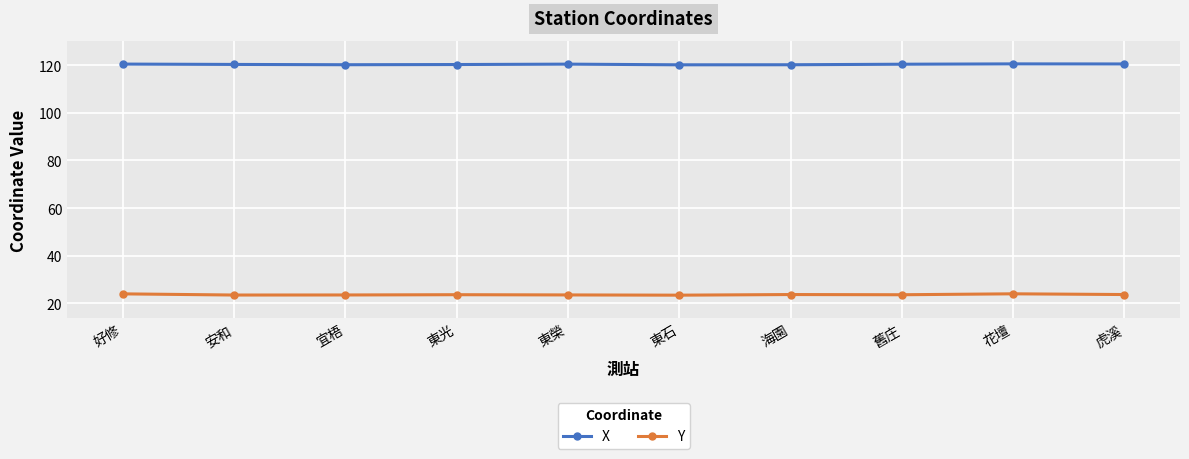

Read the Y value at 東石.

23.5